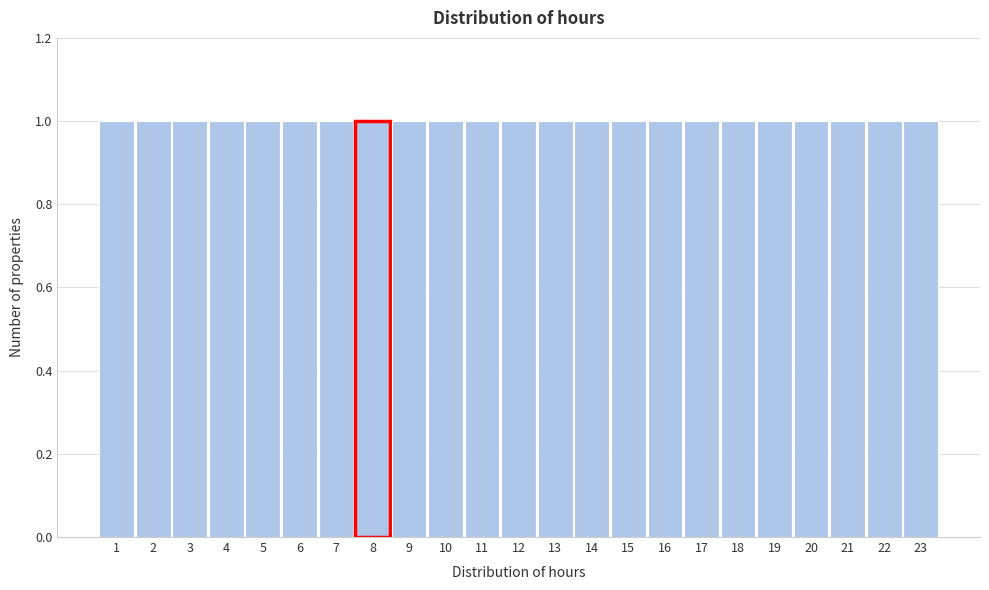

Reading left to right, list every bar in this chart as the range it spans on the x-axis followed by its height. The values are not printed on the chart, so give them approximately, as read against the axis.

0.5 to 1.5: 1
1.5 to 2.5: 1
2.5 to 3.5: 1
3.5 to 4.5: 1
4.5 to 5.5: 1
5.5 to 6.5: 1
6.5 to 7.5: 1
7.5 to 8.5: 1
8.5 to 9.5: 1
9.5 to 10.5: 1
10.5 to 11.5: 1
11.5 to 12.5: 1
12.5 to 13.5: 1
13.5 to 14.5: 1
14.5 to 15.5: 1
15.5 to 16.5: 1
16.5 to 17.5: 1
17.5 to 18.5: 1
18.5 to 19.5: 1
19.5 to 20.5: 1
20.5 to 21.5: 1
21.5 to 22.5: 1
22.5 to 23.5: 1